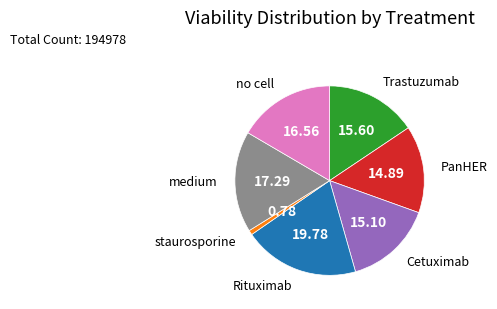

How many segments does this pie chart have?

7